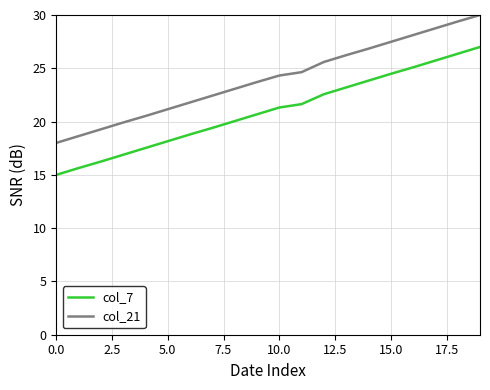

True or false: col_21 and col_7 intersect in this chart.

False